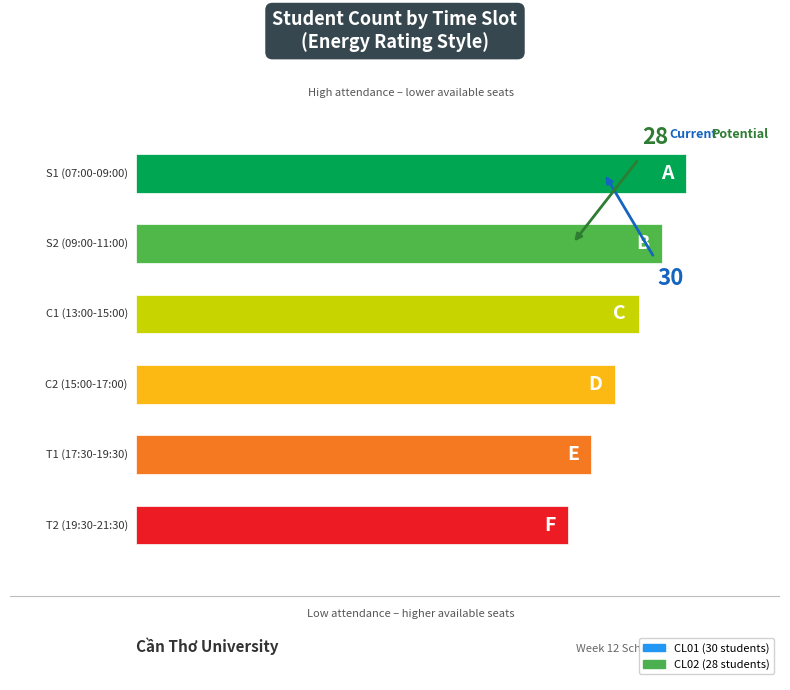

What is the label of the 6th bar from the right?

S1 (07:00-09:00)